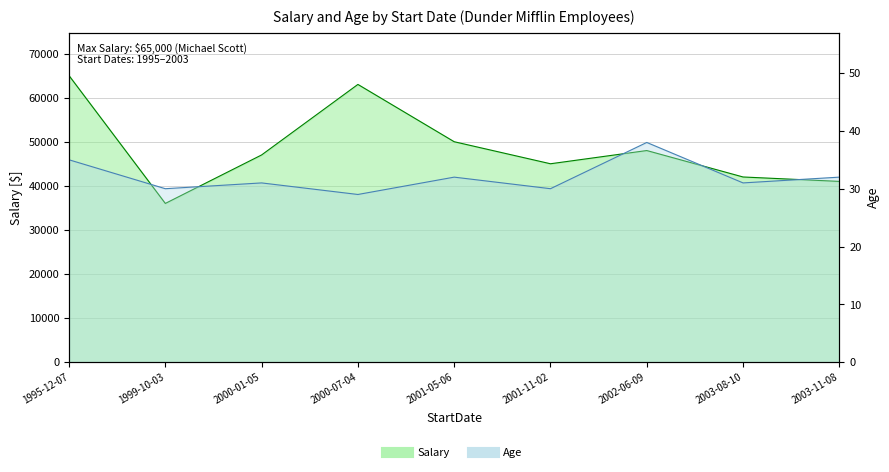

What is the label of the 2nd point from the right?

2003-08-10